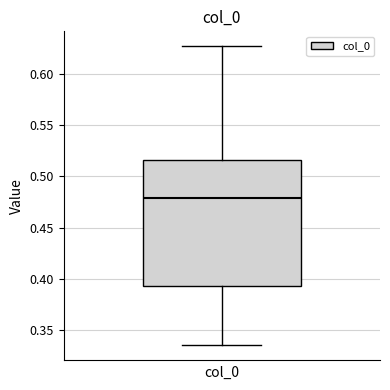

Read this box plot against the y-axis: the position of the median line, the range covered by the box, and the ends of both whiskers. The values are not printed on the chart, so give them approximately, as read against the axis.

median 0.480, box 0.395 to 0.515, whiskers 0.335 to 0.625